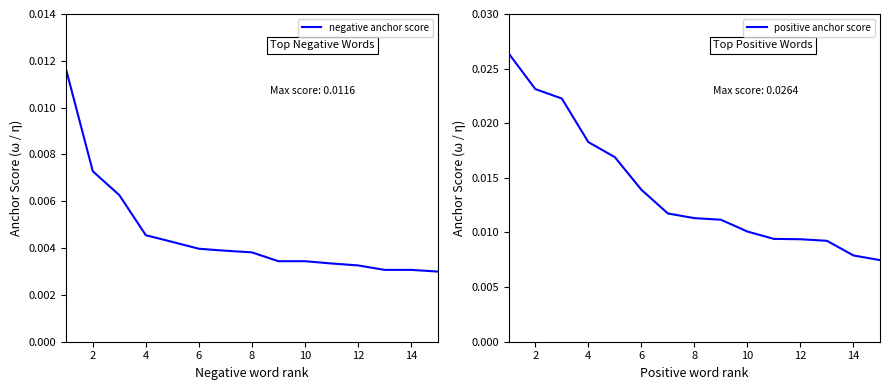

Which series has the widest spread of values?

positive anchor score